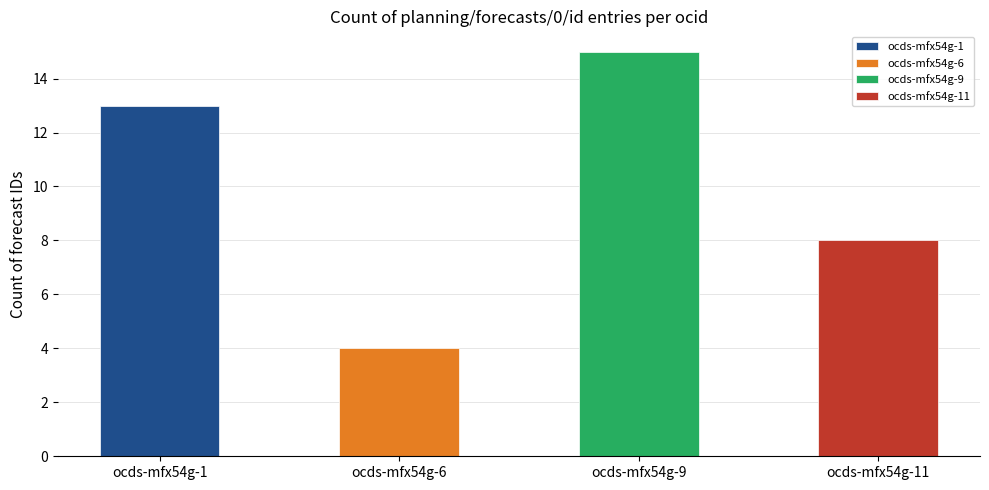

Which category has the lowest value across all series?

ocds-mfx54g-6